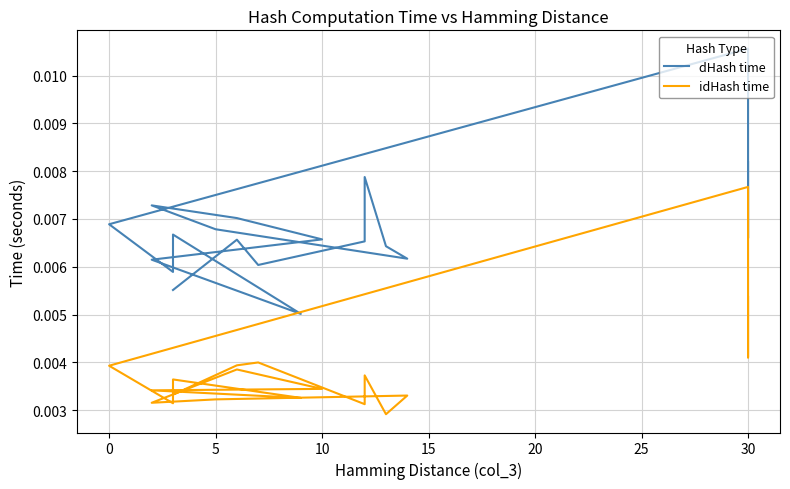

The value of dHash time at 15 is 0.0. True or false?

False